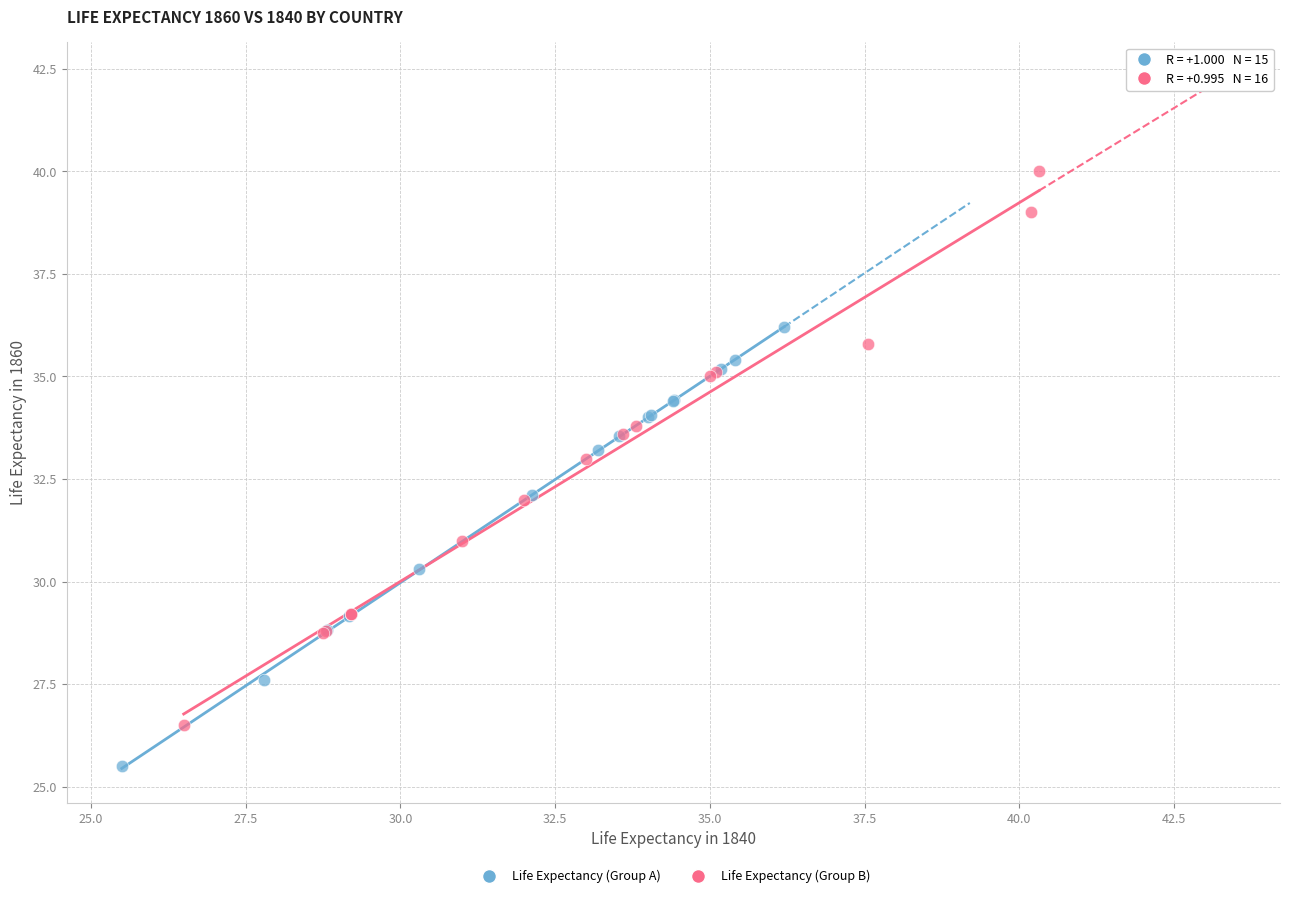

Which series contains the highest Y value?

Life Expectancy (Group B)